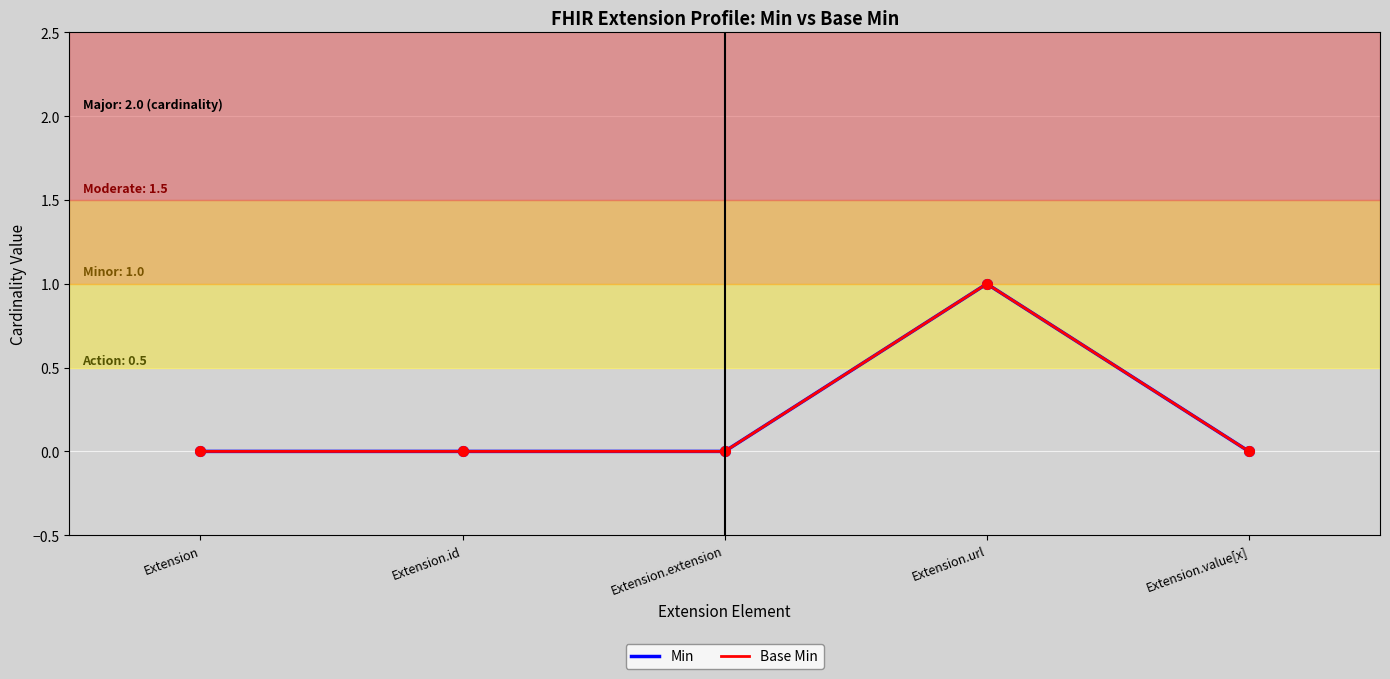

Is this an area chart (filled region under the line)?

No